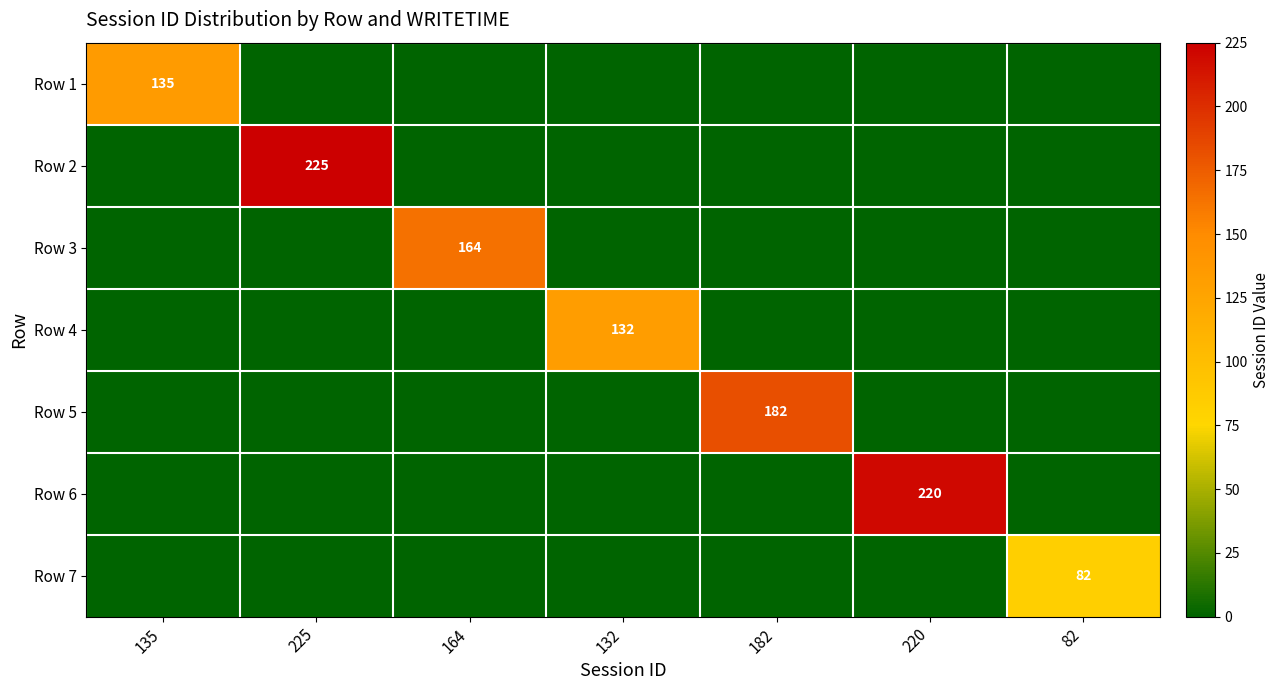

Is it true that Row 3 equals 259 at 164?

False